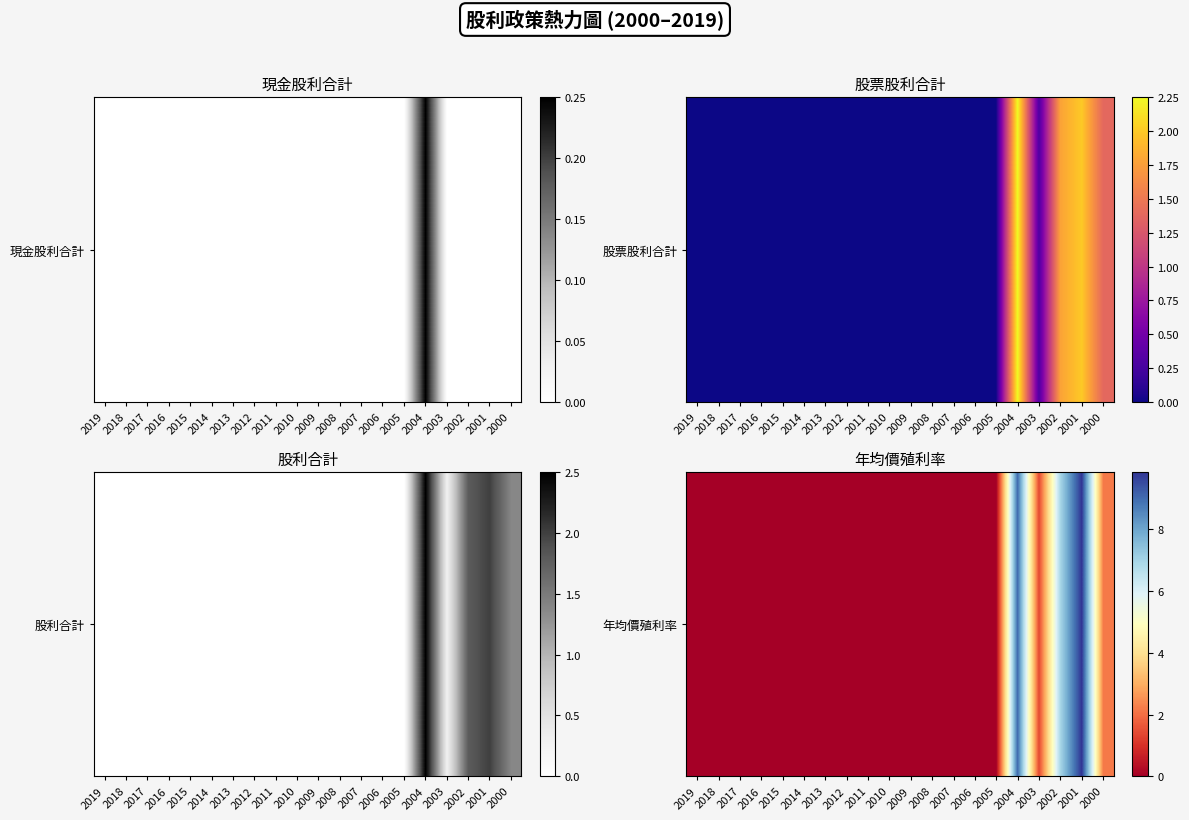

What is the average value?

1.5